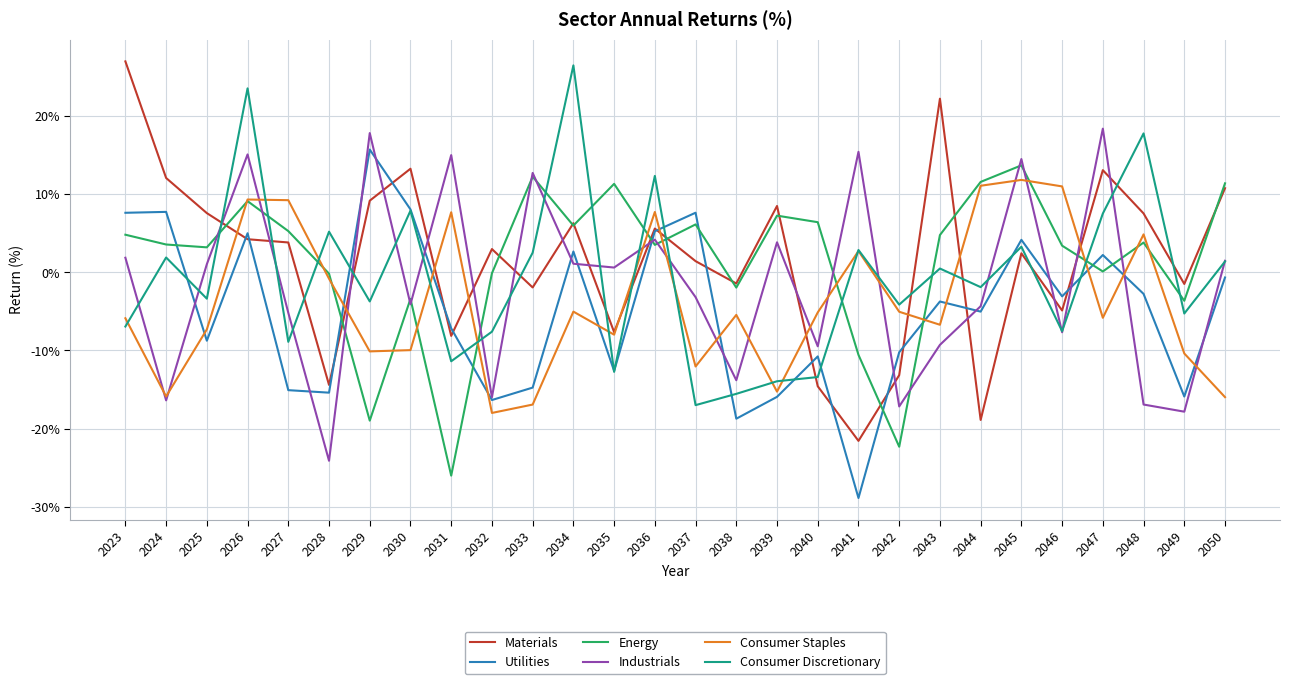

How many lines are shown in the chart?

6